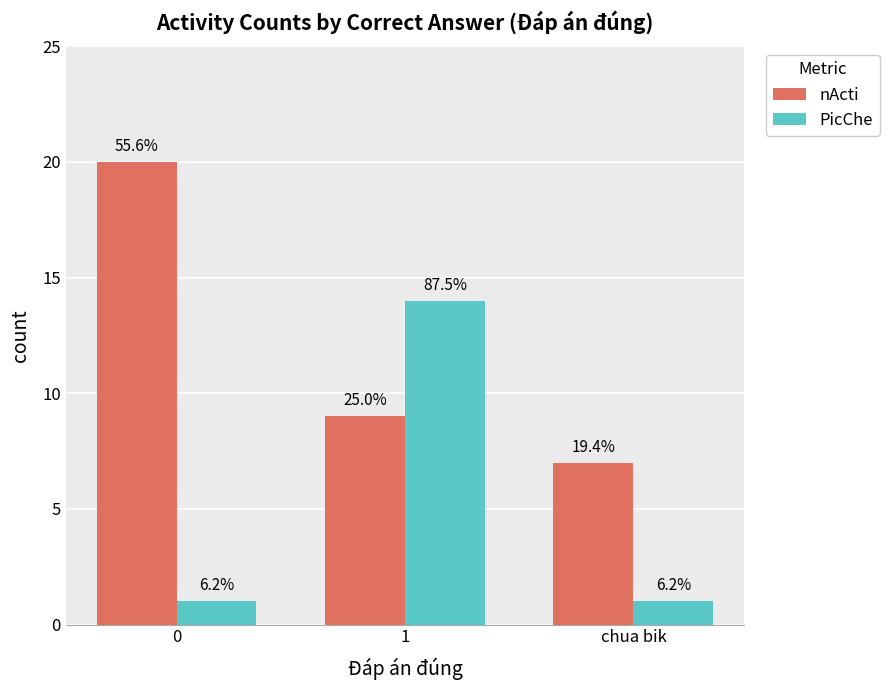

What is the minimum value shown in the chart?

1